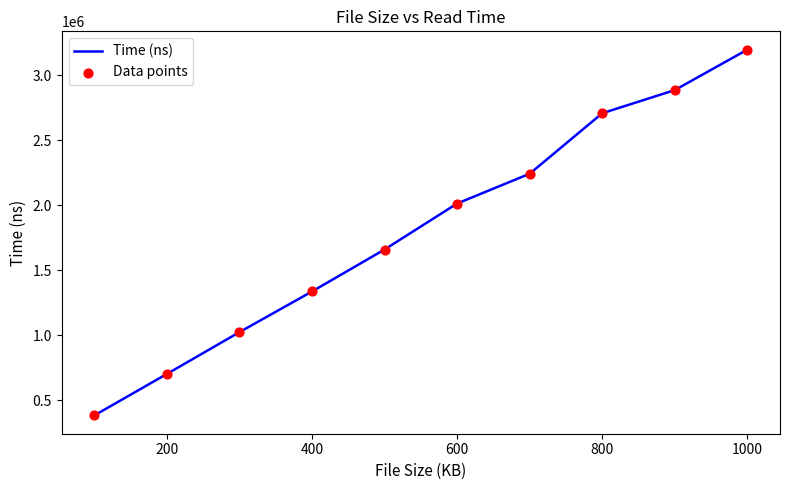

What is the maximum value shown in the chart?

3196500